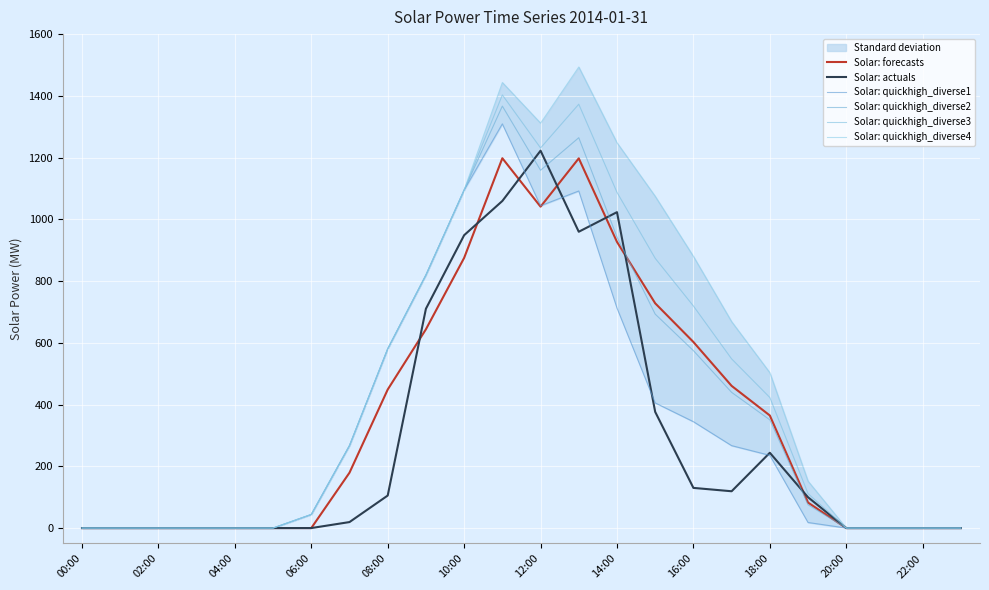

True or false: Solar: quickhigh_diverse4 and Solar: quickhigh_diverse2 intersect in this chart.

False